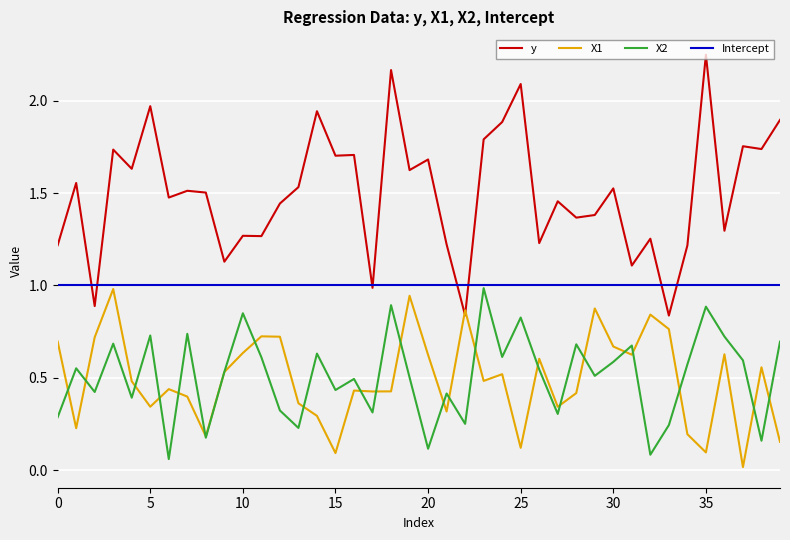

Does the chart have visible grid lines?

Yes